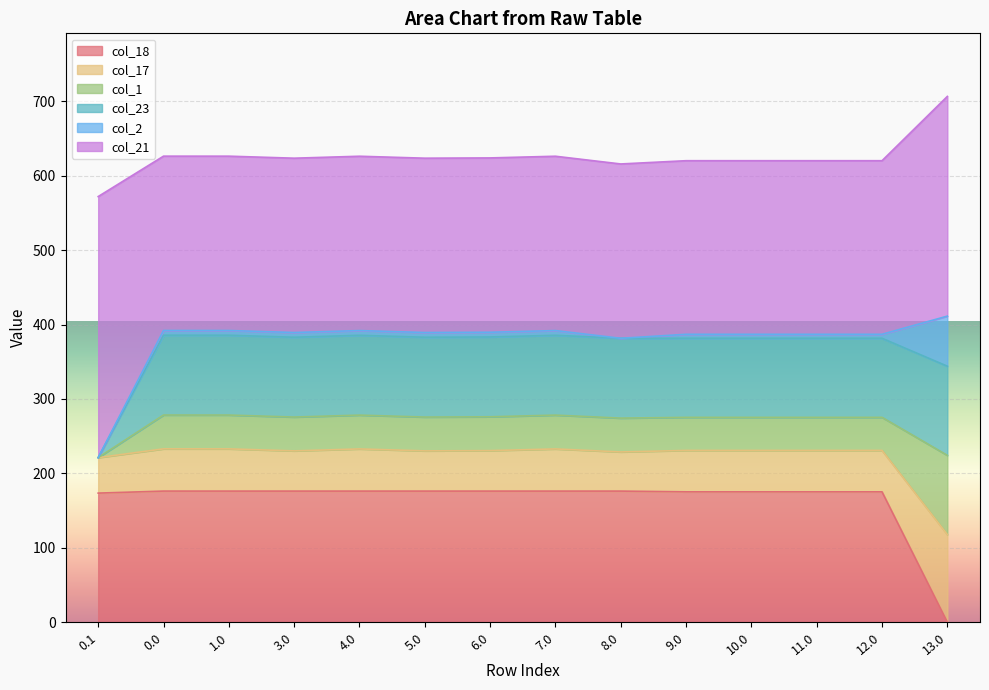

How many lines are shown in the chart?

6